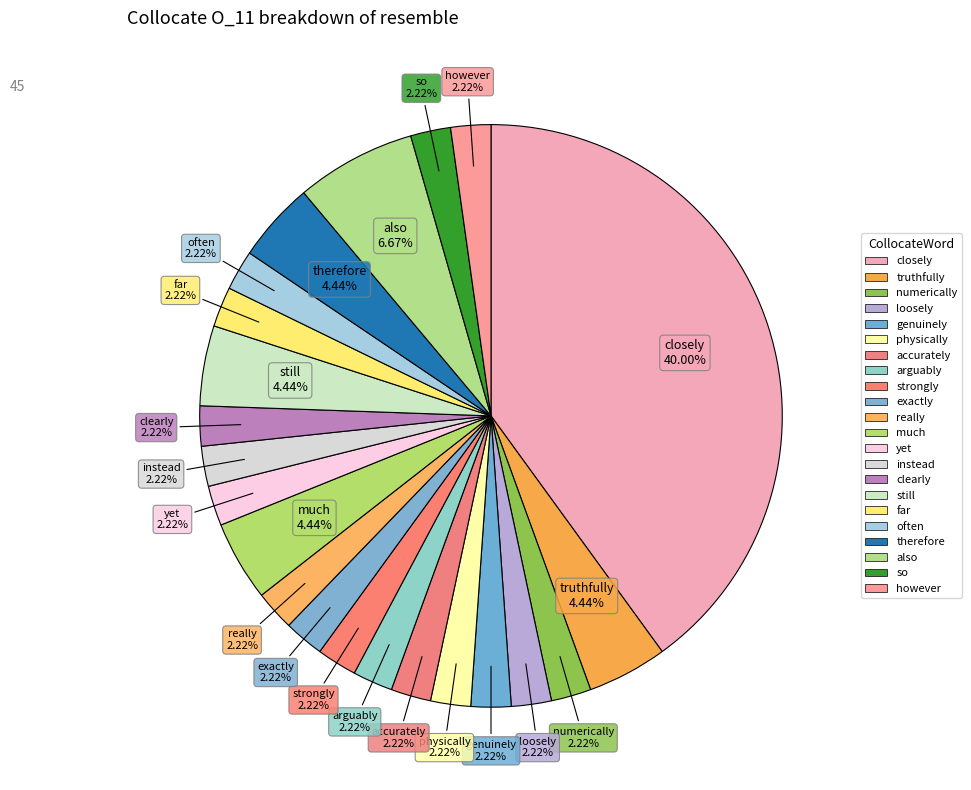

To the nearest percent, what is the difference between the largest and smallest slice percentages?

38%